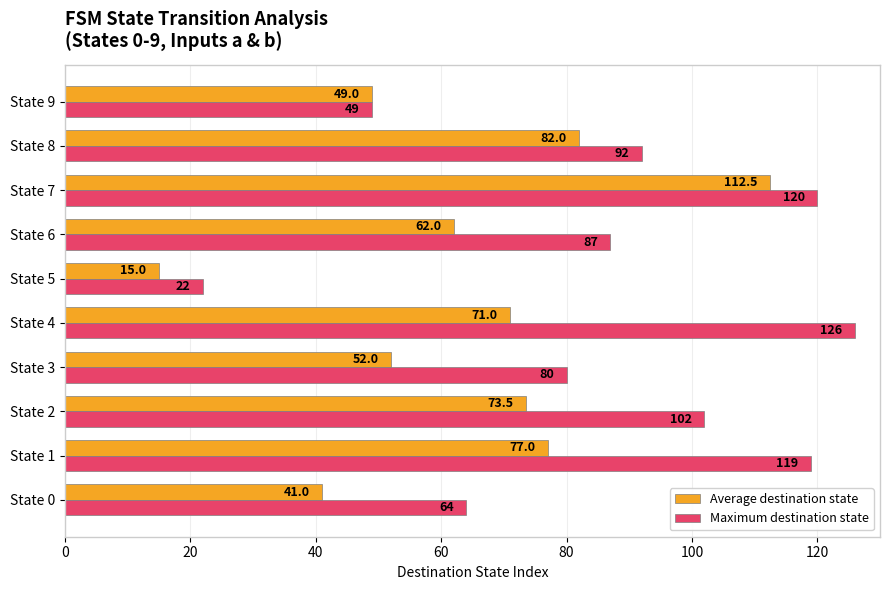

How many data points does each series have?

10